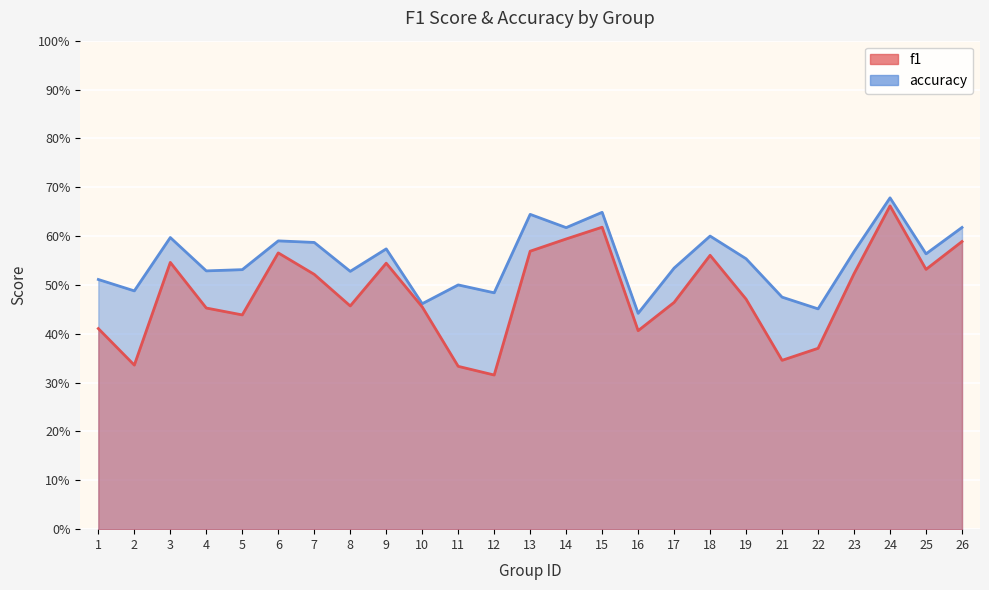

Reading left to right, what are all the values shown in this chart?

f1: 0.4	0.3	0.5	0.5	0.4	0.6	0.5	0.5	0.5	0.5	0.3	0.3	0.6	0.6	0.6	0.4	0.5	0.6	0.5	0.3	0.4	0.5	0.7	0.5	0.6
accuracy: 0.5	0.5	0.6	0.5	0.5	0.6	0.6	0.5	0.6	0.5	0.5	0.5	0.6	0.6	0.6	0.4	0.5	0.6	0.6	0.5	0.5	0.6	0.7	0.6	0.6